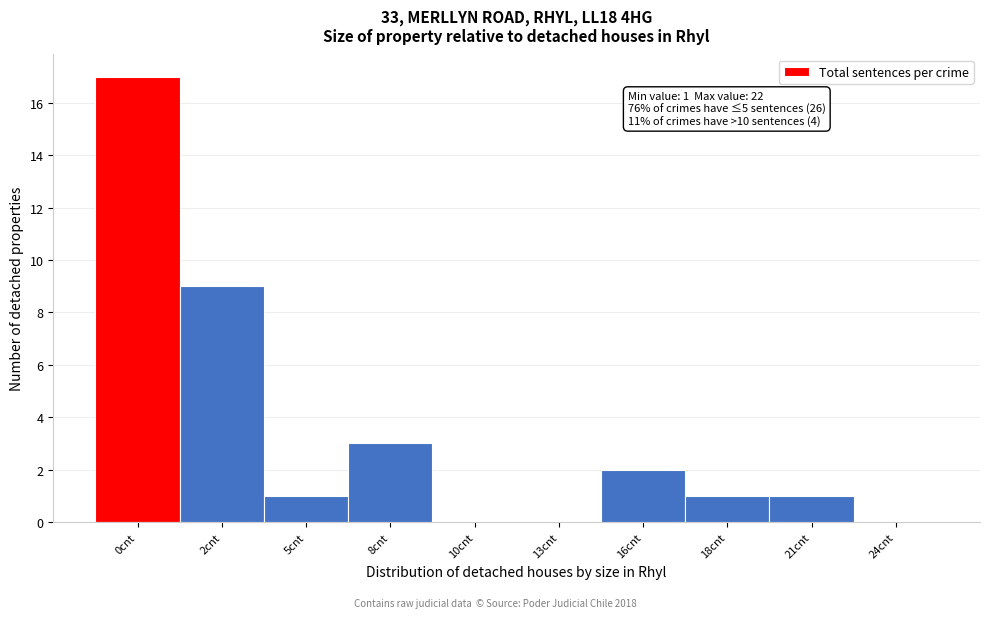

Reading left to right, transcribe all the data shown in this chart.

0cnt=17	2cnt=9	5cnt=1	8cnt=3	10cnt=0	13cnt=0	16cnt=2	18cnt=1	21cnt=1	24cnt=0